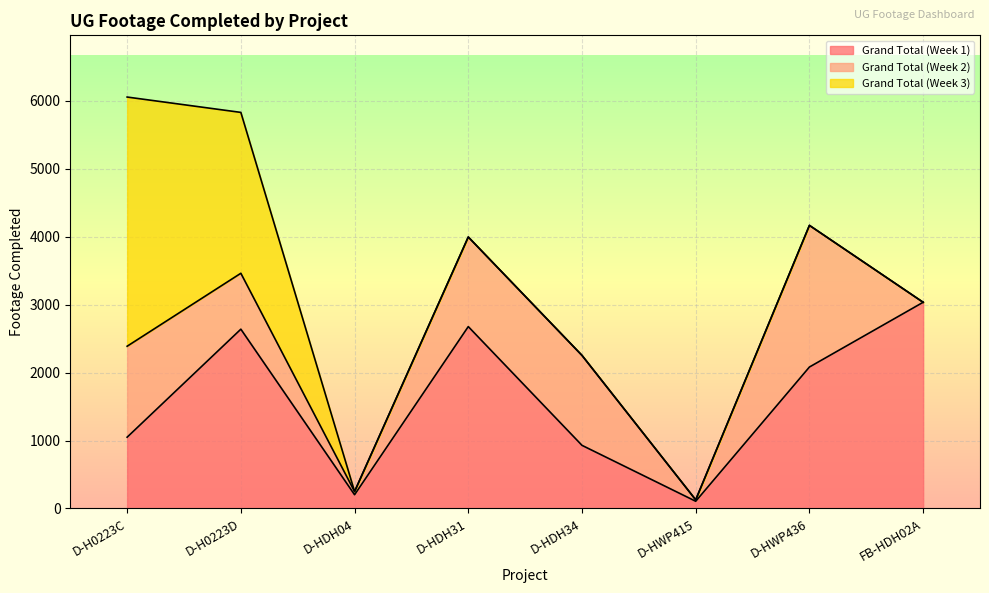

What position from the left is FB-HDH02A?

8